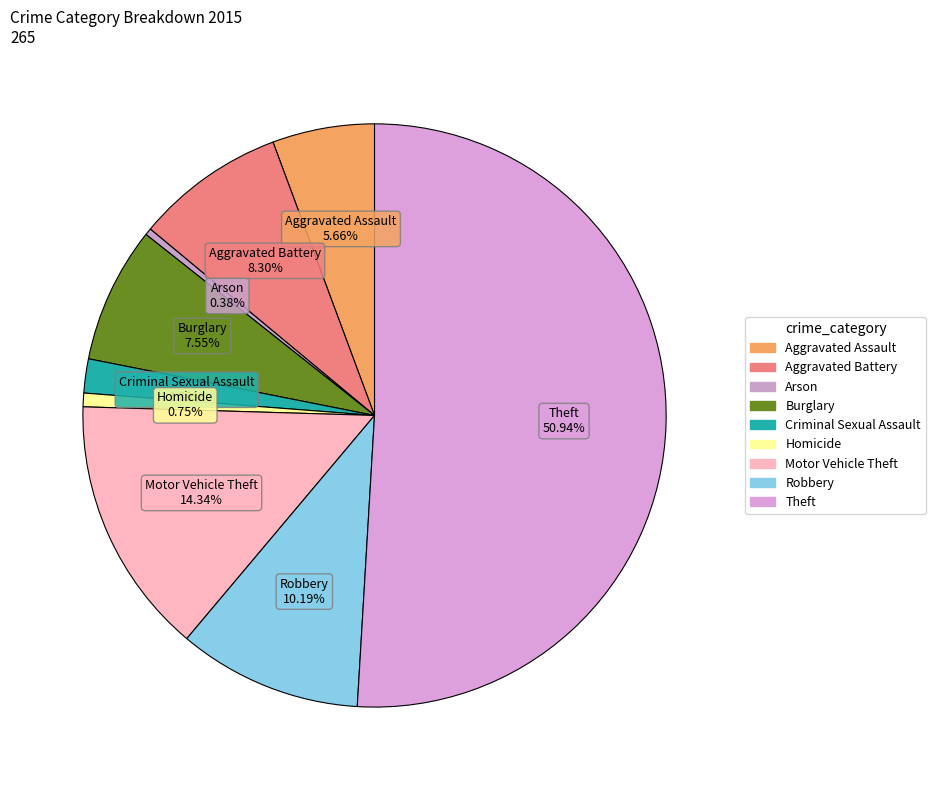

Which slice is the largest?

Theft